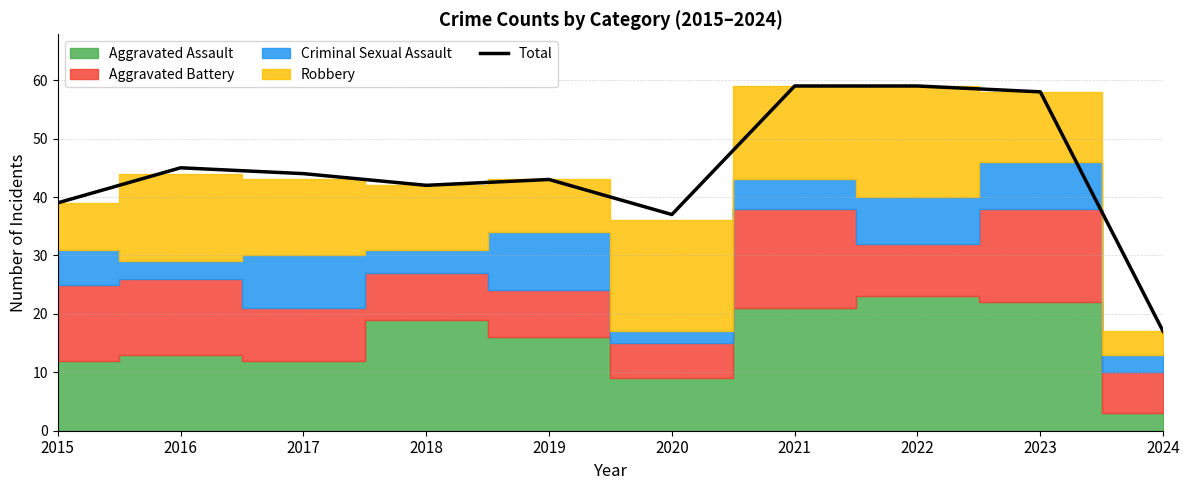

Which category has the highest value across all series?

2021